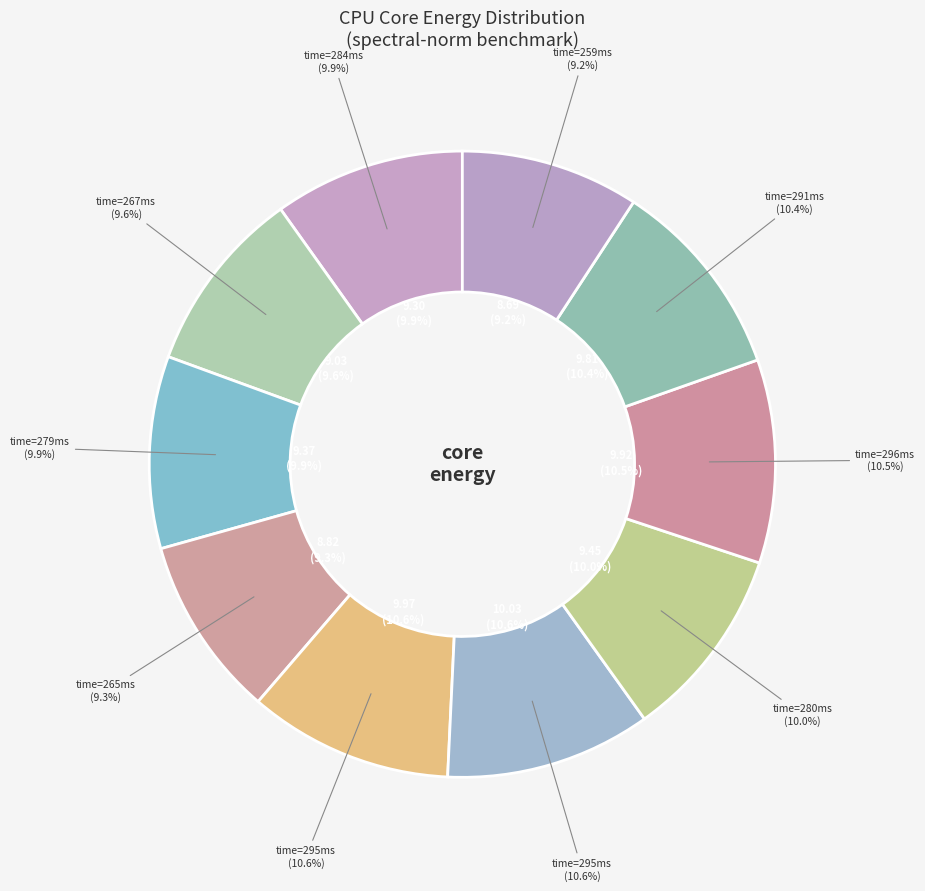

Which slice is the smallest?

259